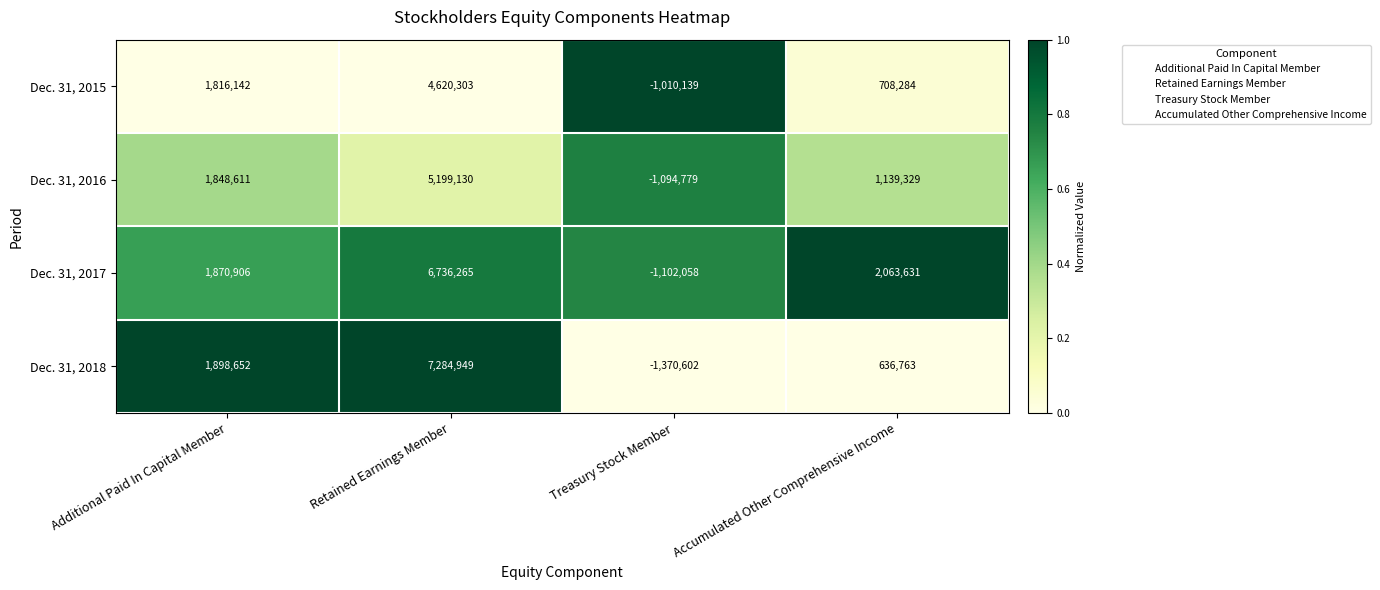

At which category is the sum across all series the highest?

Retained Earnings Member